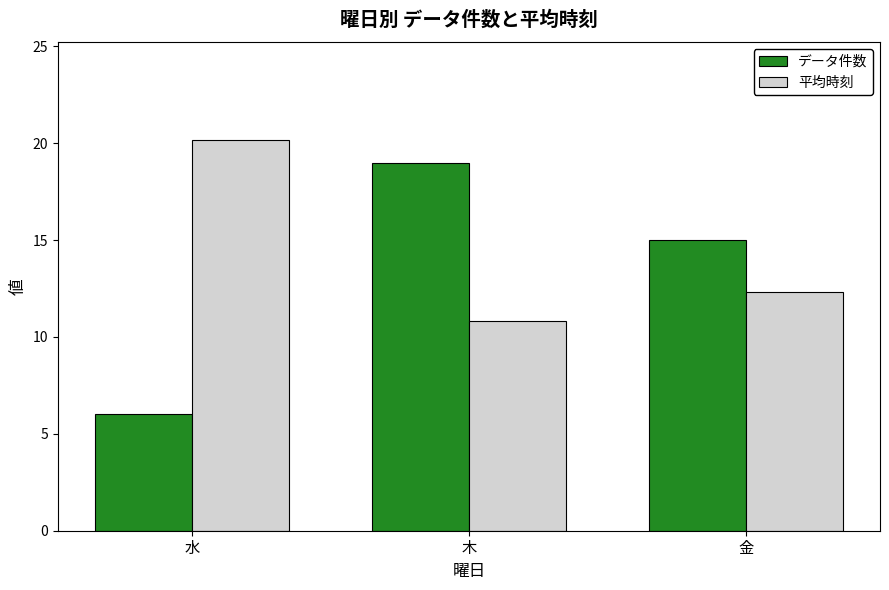

List the series in order of their peak value, highest first.

平均時刻, データ件数